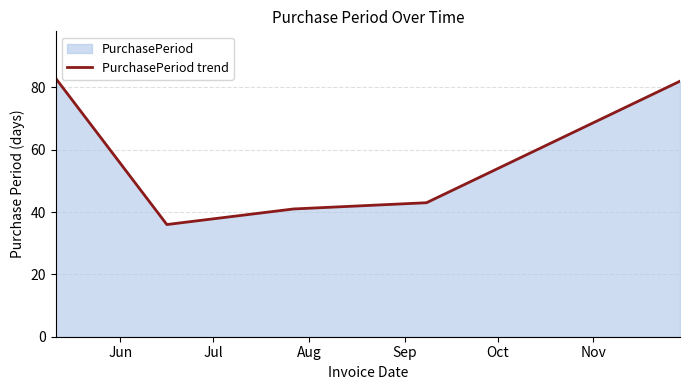

True or false: the data has more than 1 interior local peaks.

False